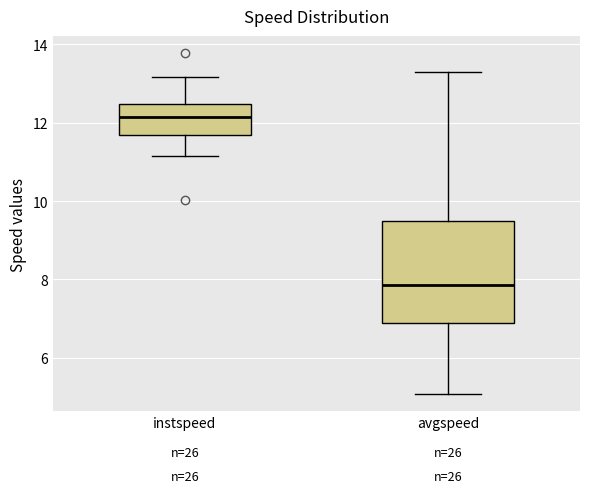

Comparing the boxes themselves (not the whiskers), which one is the tallest?

avgspeed